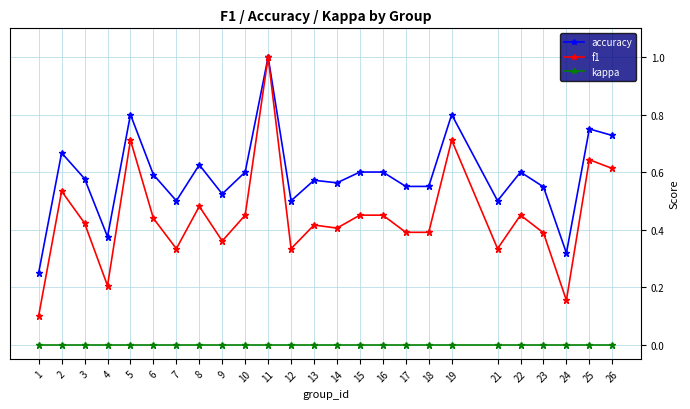

Which series has the largest range (max minus min)?

f1